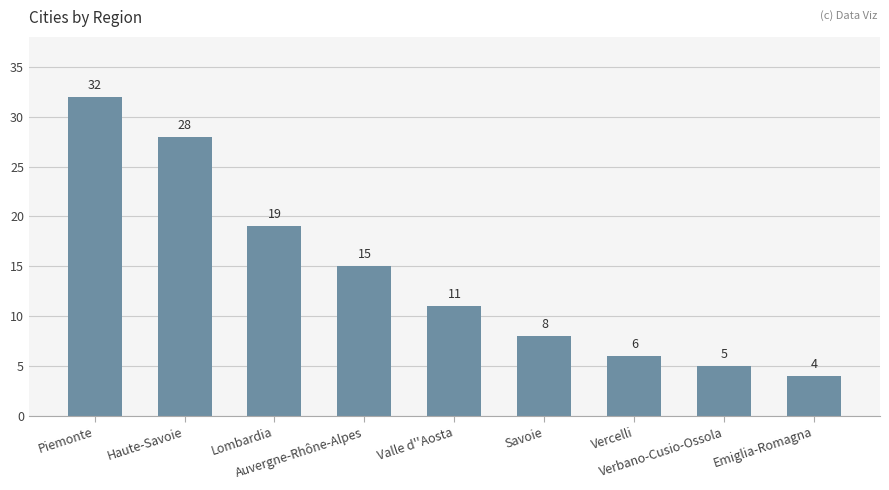

What is the change in value from Haute-Savoie to Savoie?

-20